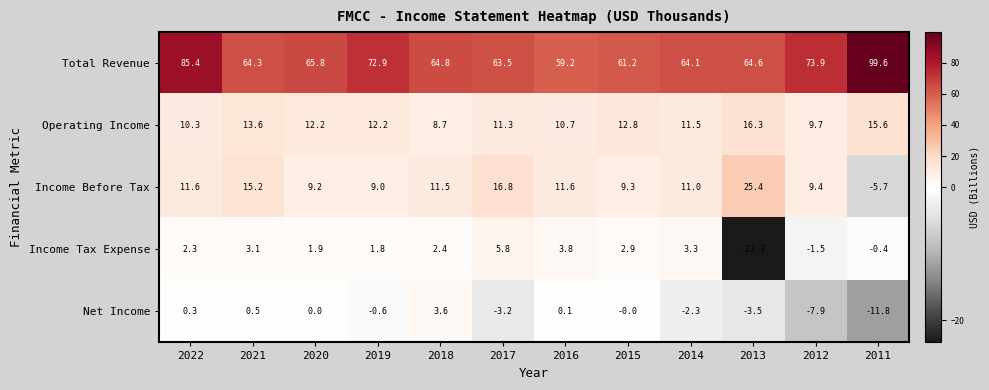

The Income Before Tax series shows 4.3 at 2021. True or false?

False